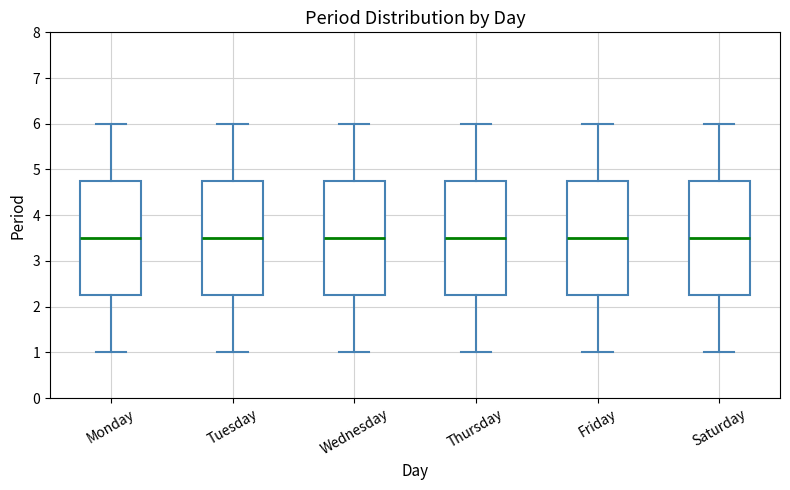

Reading left to right, transcribe this box plot: for each box, give where its median line is, the range the box spans, and where its two whiskers end, as read against the y-axis. The values are not printed on the chart, so give them approximately, as read against the axis.

Monday: median 3.5, box 2.3 to 4.8, whiskers 1.0 to 6.0
Tuesday: median 3.5, box 2.3 to 4.8, whiskers 1.0 to 6.0
Wednesday: median 3.5, box 2.3 to 4.8, whiskers 1.0 to 6.0
Thursday: median 3.5, box 2.3 to 4.8, whiskers 1.0 to 6.0
Friday: median 3.5, box 2.3 to 4.8, whiskers 1.0 to 6.0
Saturday: median 3.5, box 2.3 to 4.8, whiskers 1.0 to 6.0